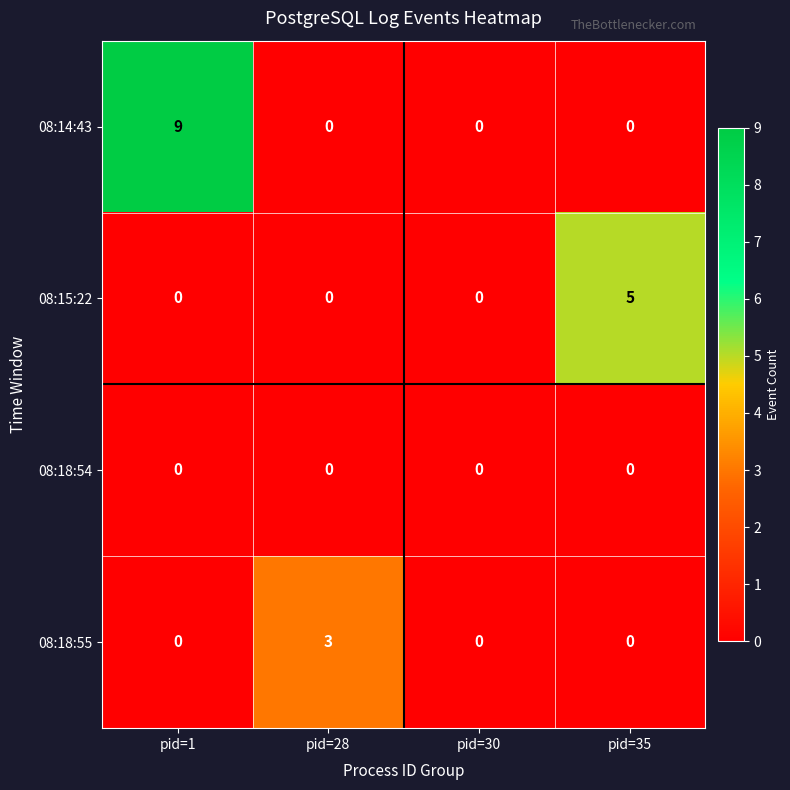

Reading right to left, list all the values displayed in this chart.

08:14:43: pid=35=0	pid=30=0	pid=28=0	pid=1=9
08:15:22: pid=35=5	pid=30=0	pid=28=0	pid=1=0
08:18:54: pid=35=0	pid=30=0	pid=28=0	pid=1=0
08:18:55: pid=35=0	pid=30=0	pid=28=3	pid=1=0